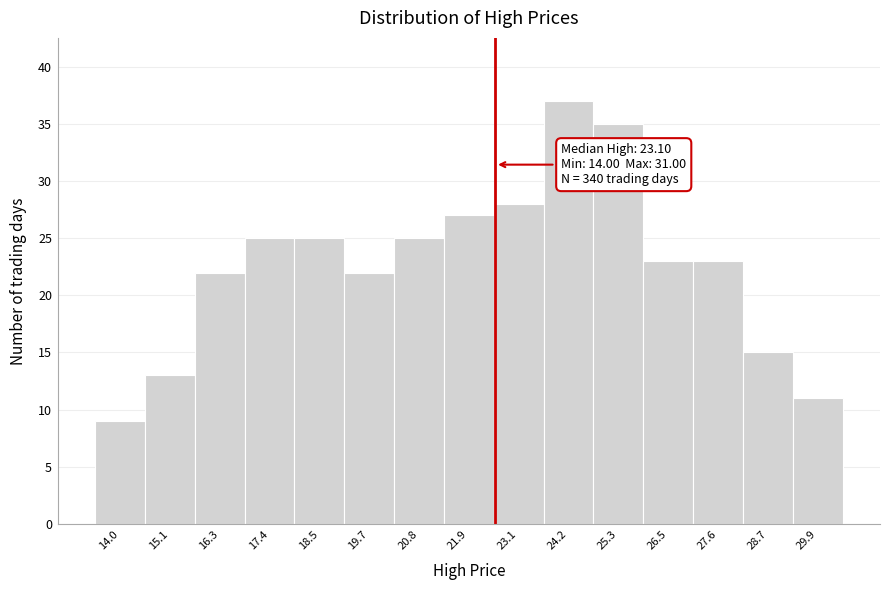

Reading left to right, list all the values displayed in this chart.

9	13	22	25	25	22	25	27	28	37	35	23	23	15	11